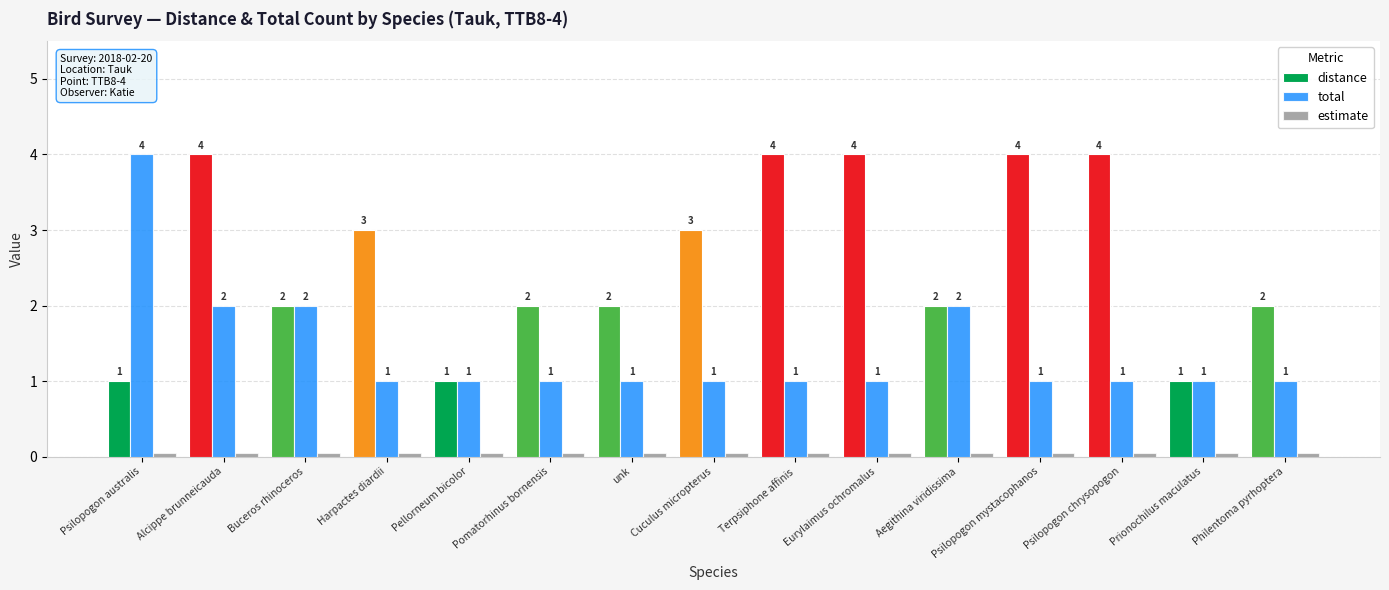

Read the distance value at Pellorneum bicolor.

1.0